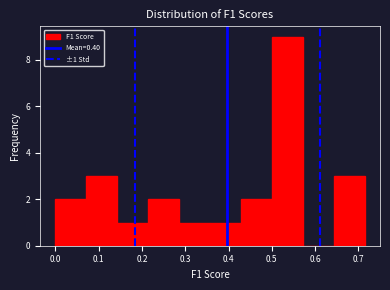

Which range on the x-axis has the tallest bar?

0.50 to 0.57